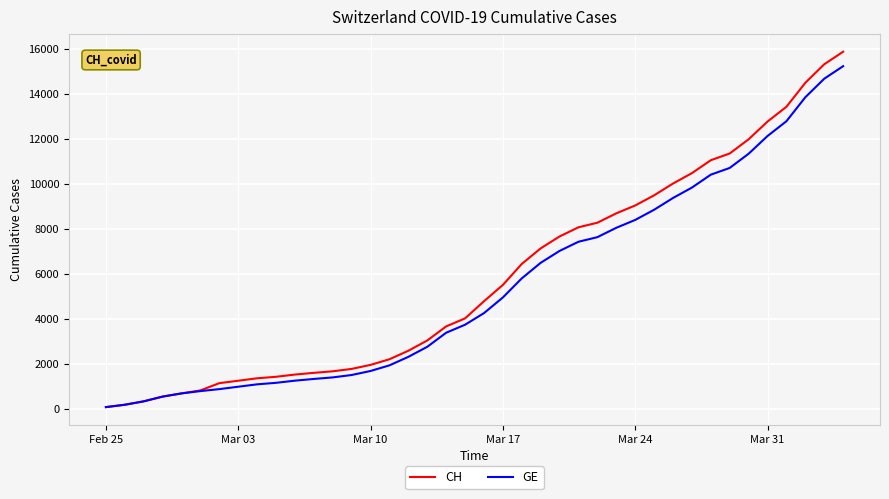

What is the maximum value shown in the chart?

15861